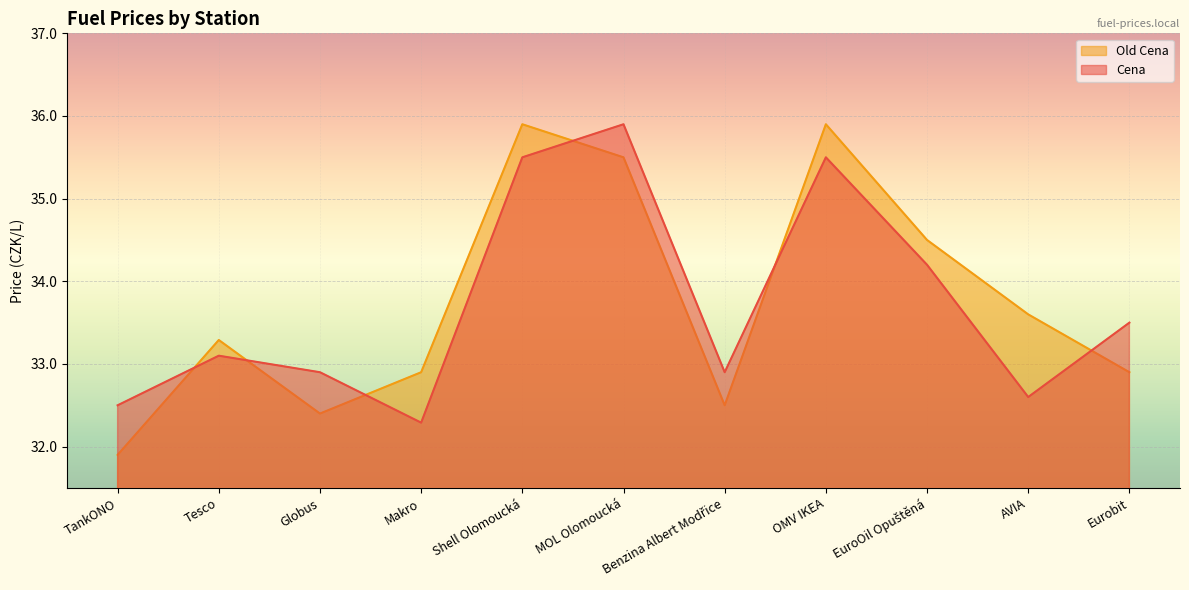

How many intersections are there between Cena and Old Cena?

6